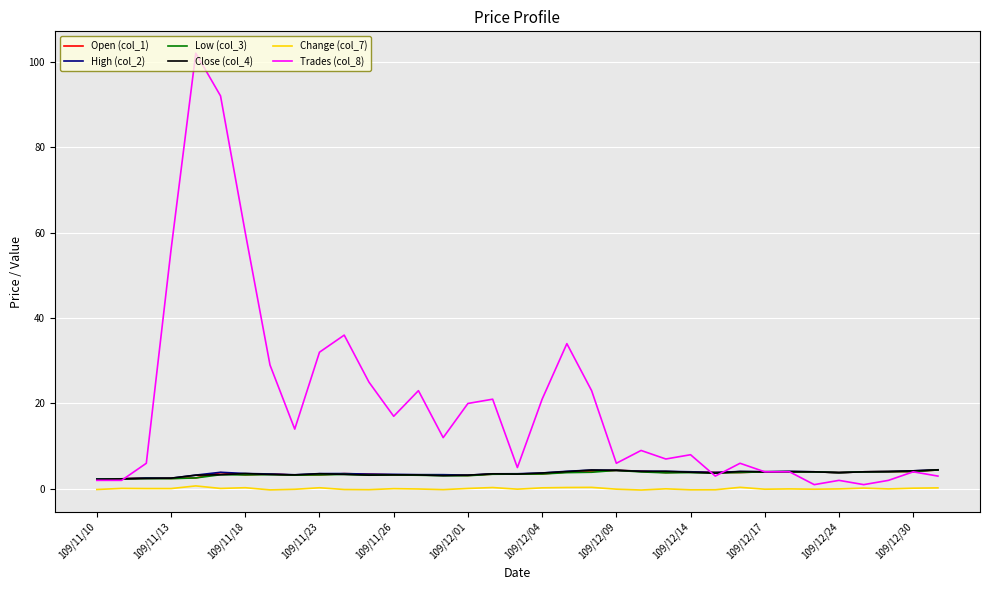

Which series has the largest range (max minus min)?

Trades (col_8)